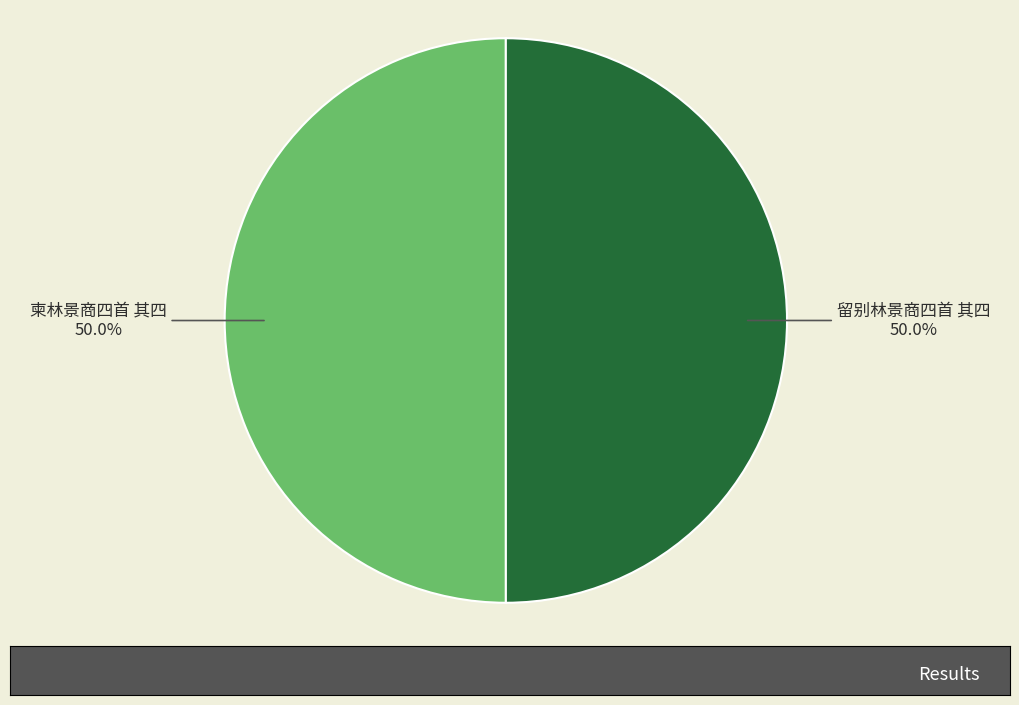

Approximately how many times larger is the value at 柬林景商四首 其四 50.0% compared to 留别林景商四首 其四 50.0%?

1.0